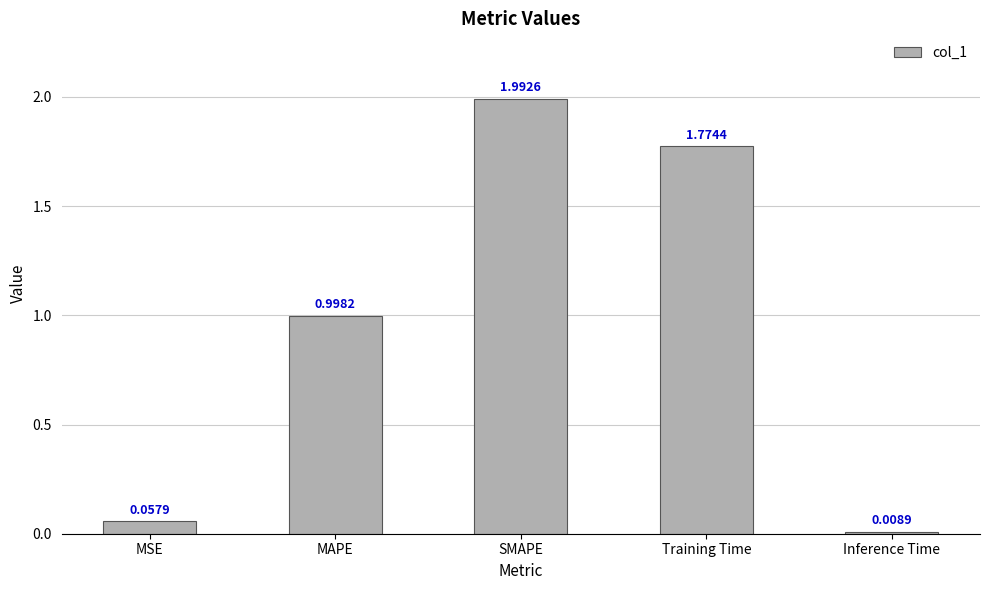

Which has a higher value, Inference Time or MSE?

MSE